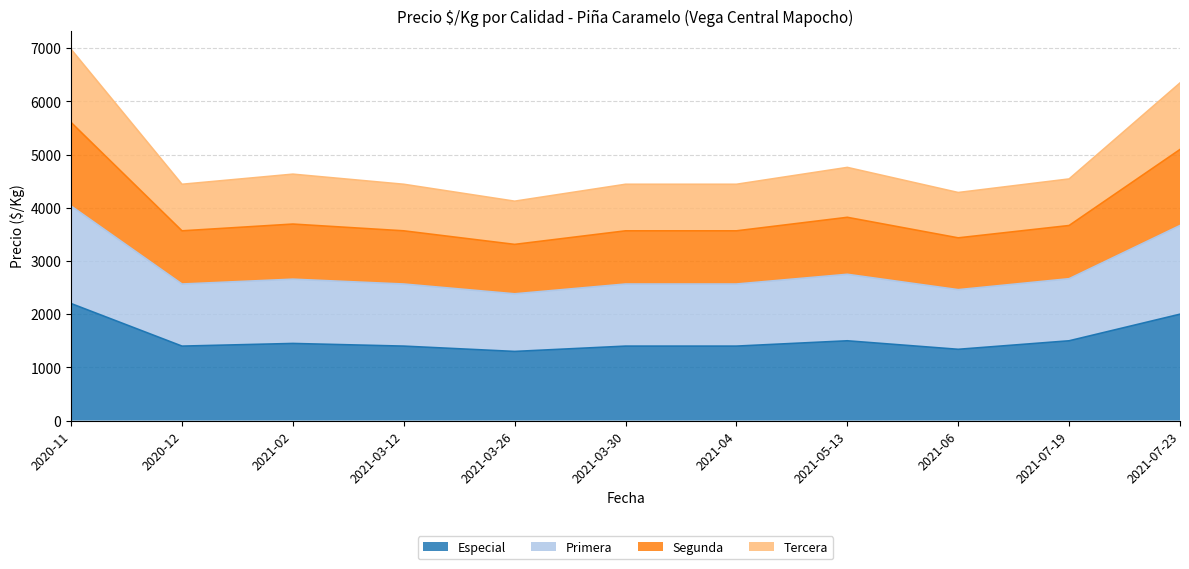

What is the label of the 11th point from the left?

2021-07-23